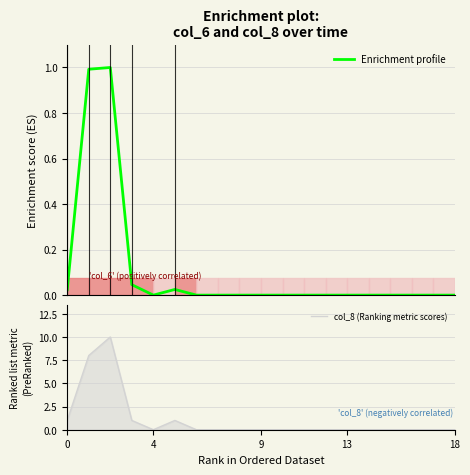

What is the label of the 18th point from the right?

4